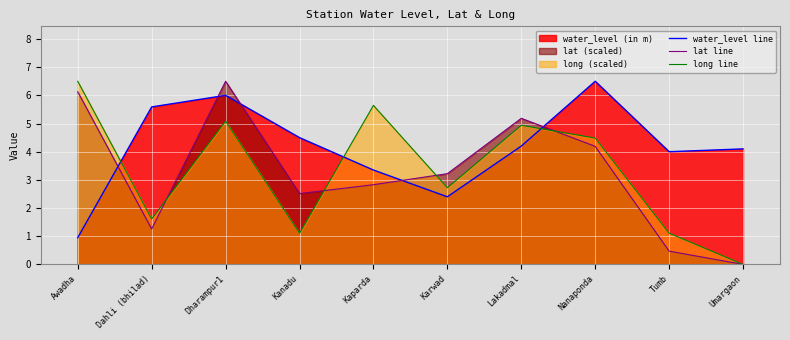

What is the sum of the lat line values at Dharampur1 and Lakadmal?

11.7